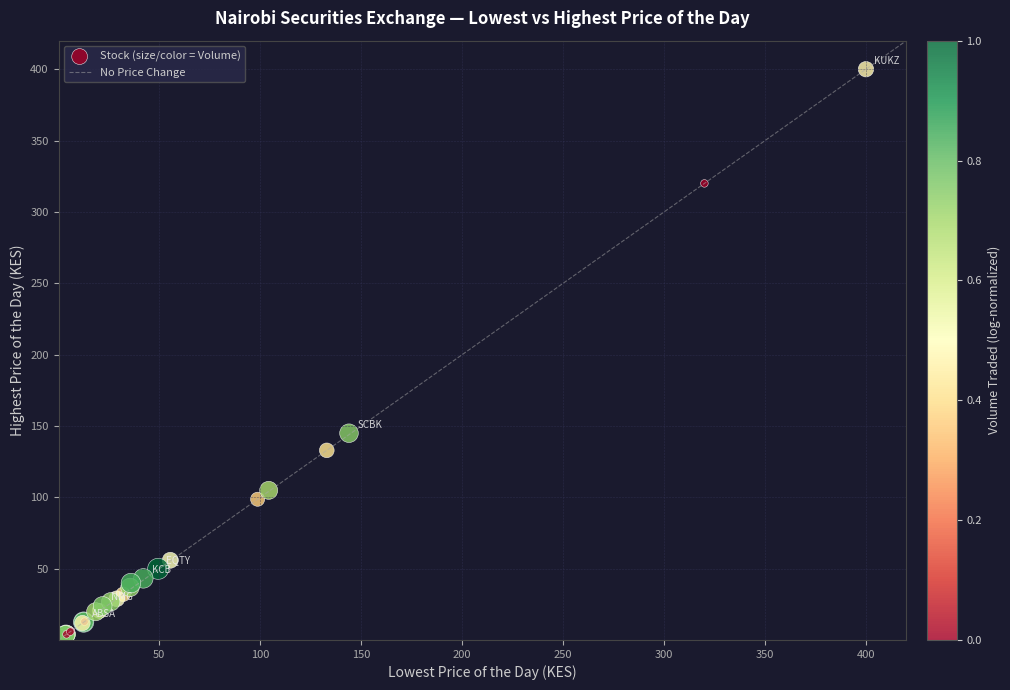

What Y value in the scatter plot is closest to 200?

145.0